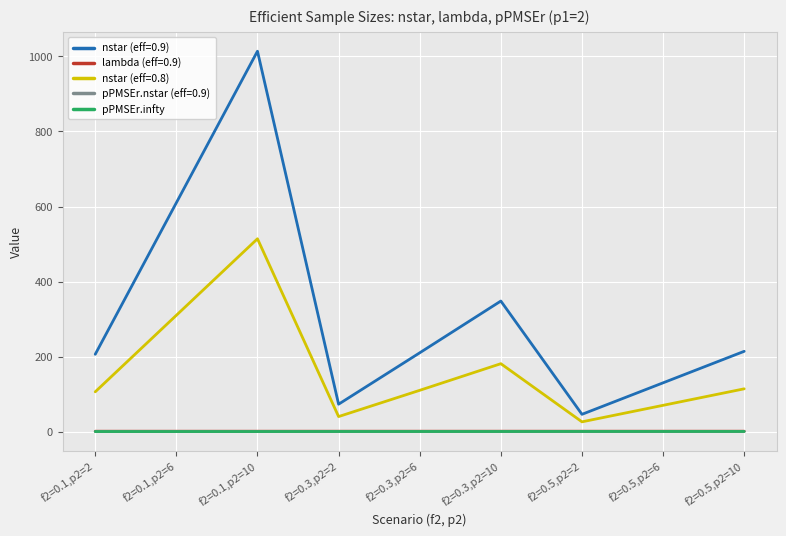

At which category is the sum across all series the highest?

f2=0.1,p2=10